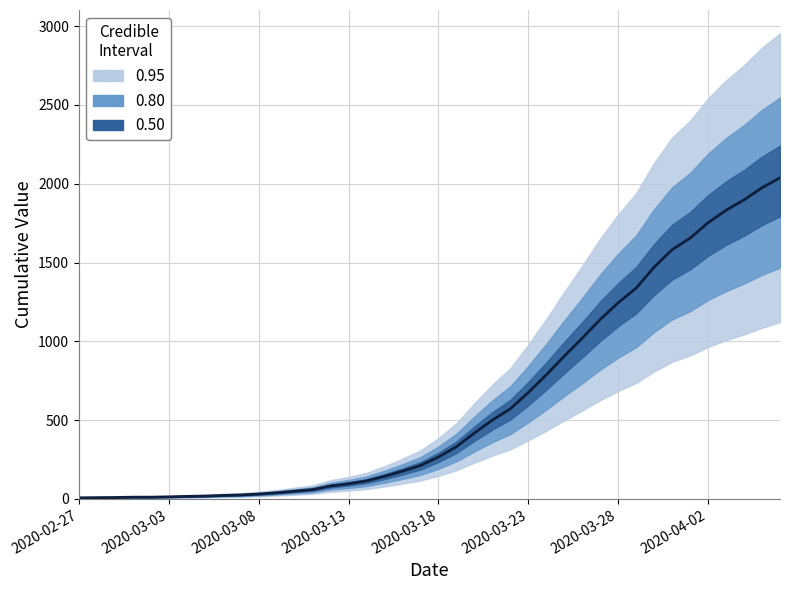

What position from the left is 2020-04-02?

8